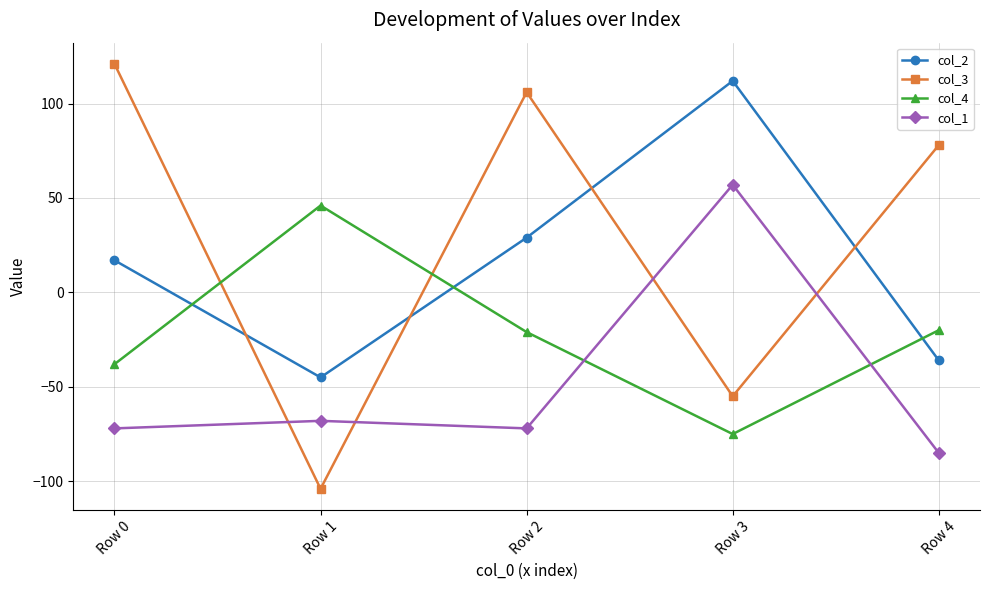

How many values in the col_1 series exceed -72?

2